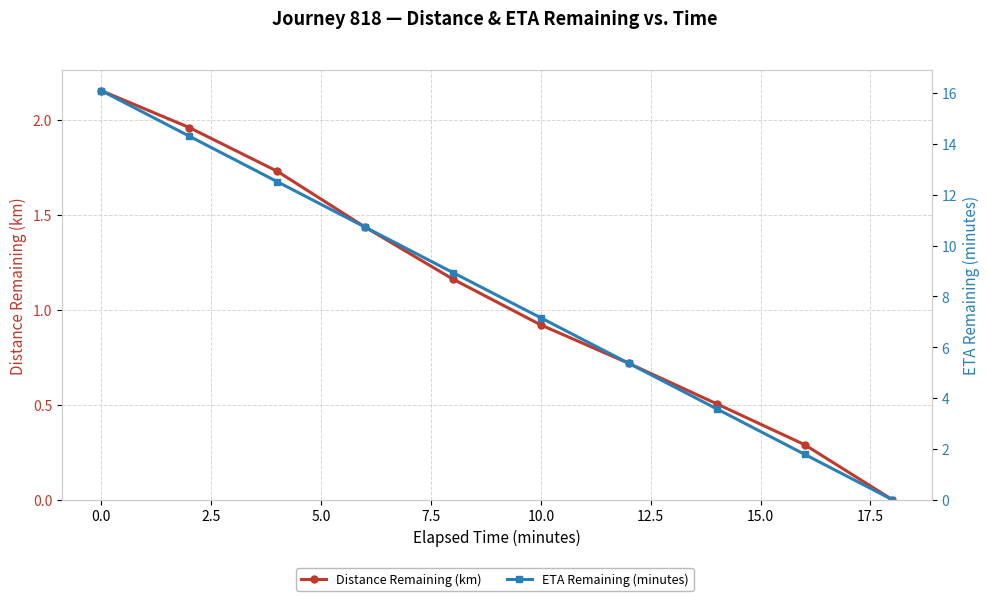

Reading right to left, extract all data points from this chart.

Distance Remaining (km): 0.0	0.3	0.5	0.7	0.9	1.2	1.4	1.7	2.0	2.2
ETA Remaining (minutes): 0.0	1.8	3.6	5.4	7.2	8.9	10.7	12.5	14.3	16.1